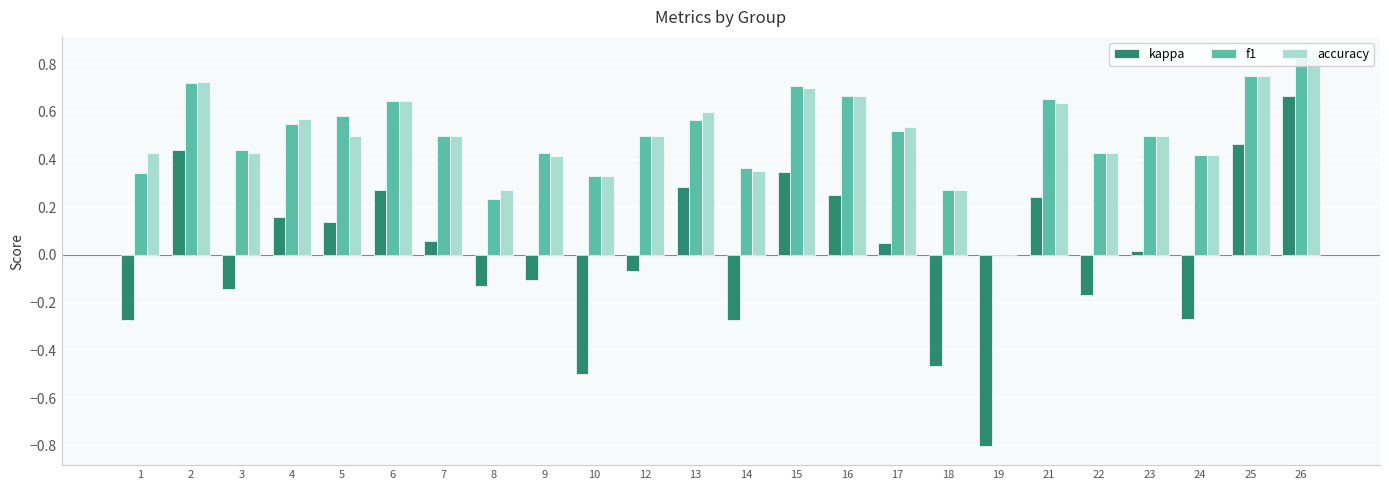

Is the value of kappa at 25 greater than the value of accuracy at 26?

No